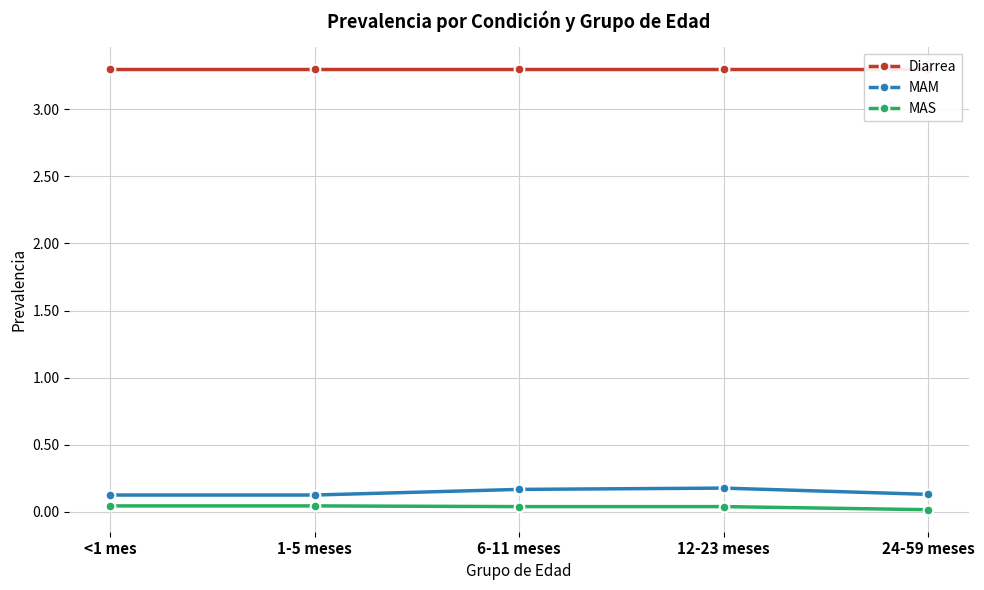

Rank the series by their maximum value, from lowest to highest.

MAS, MAM, Diarrea